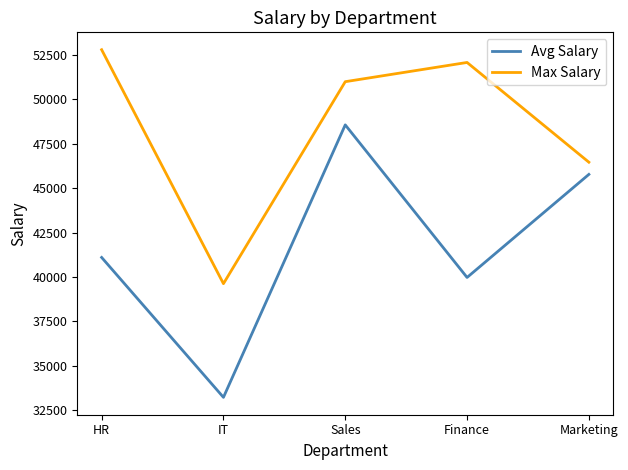

How many categories are shown in the chart?

5